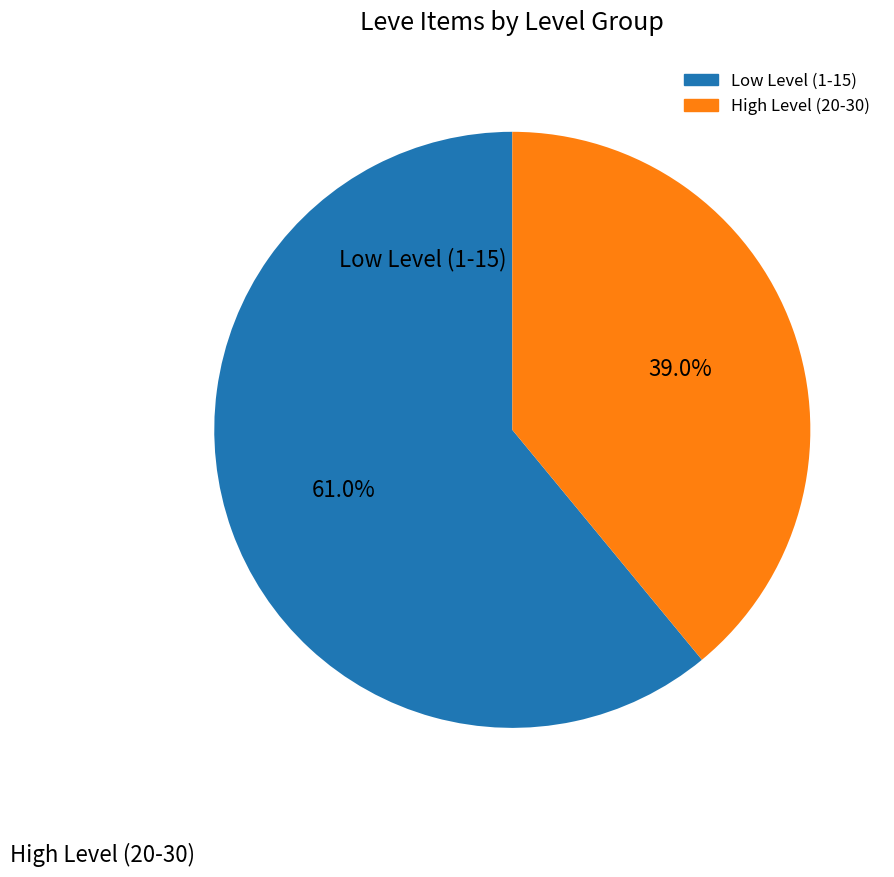

Is there a majority slice in this chart?

Yes